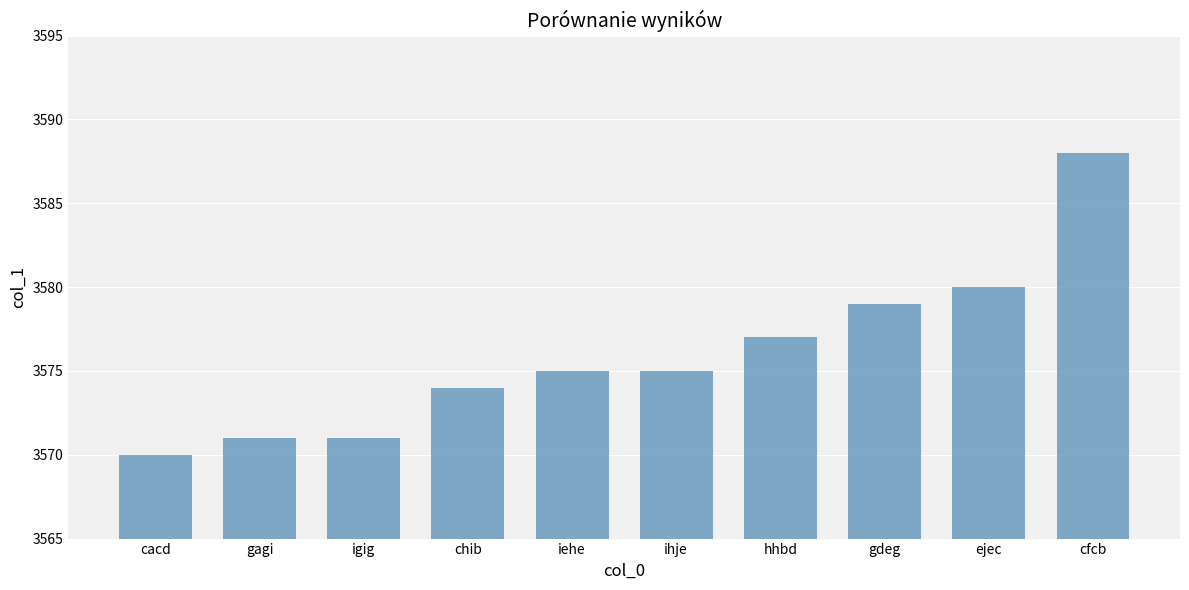

What is the ratio of the value at gdeg to the value at ejec?

1.0